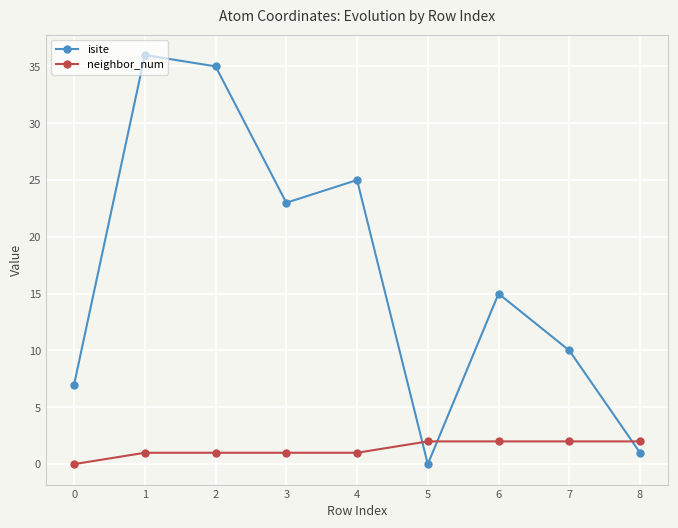

How many interior local valleys does the isite series have?

2